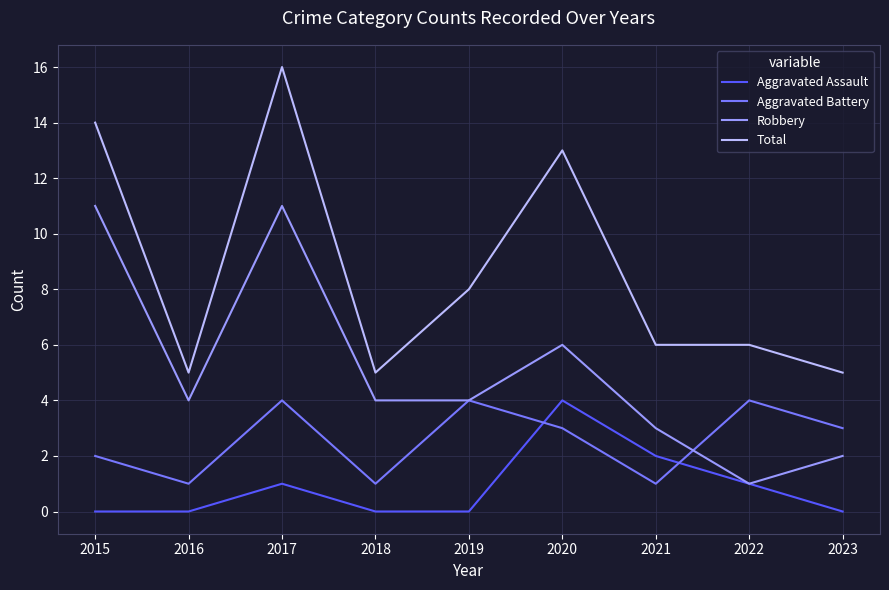

How many interior local valleys does the Aggravated Battery series have?

3